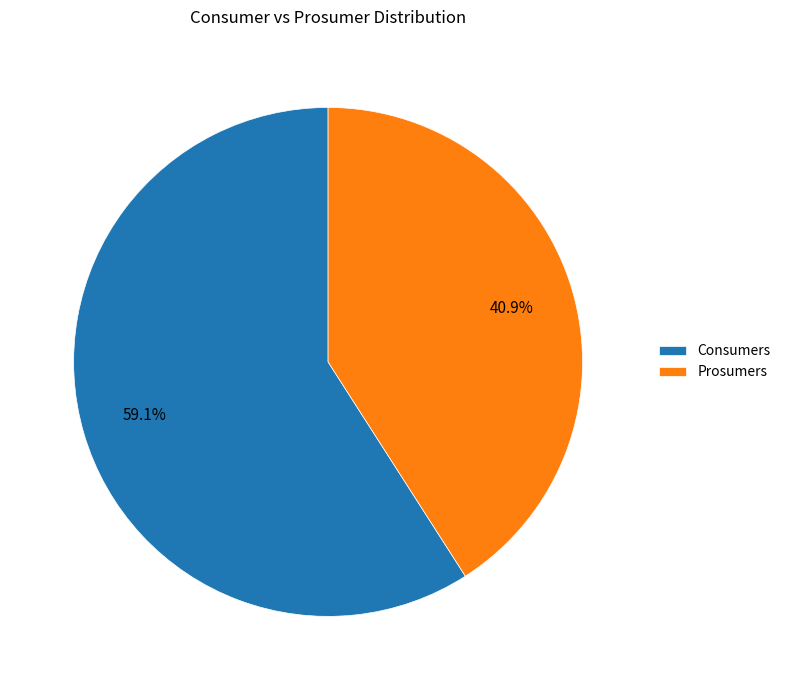

Which slice is the smallest?

Prosumers